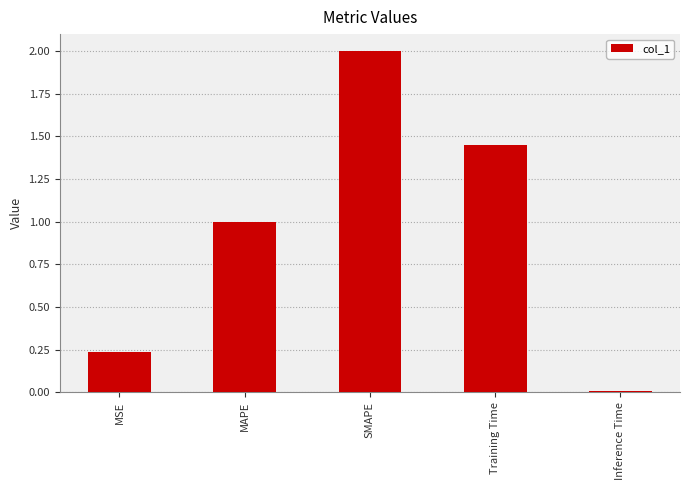

Rank the categories by value from lowest to highest.

Inference Time, MSE, MAPE, Training Time, SMAPE